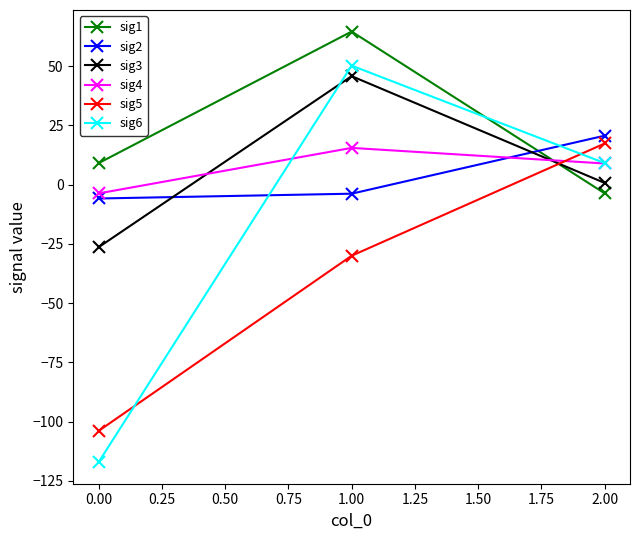

What is the value of the sig6 point at the 3rd from the left?

9.1